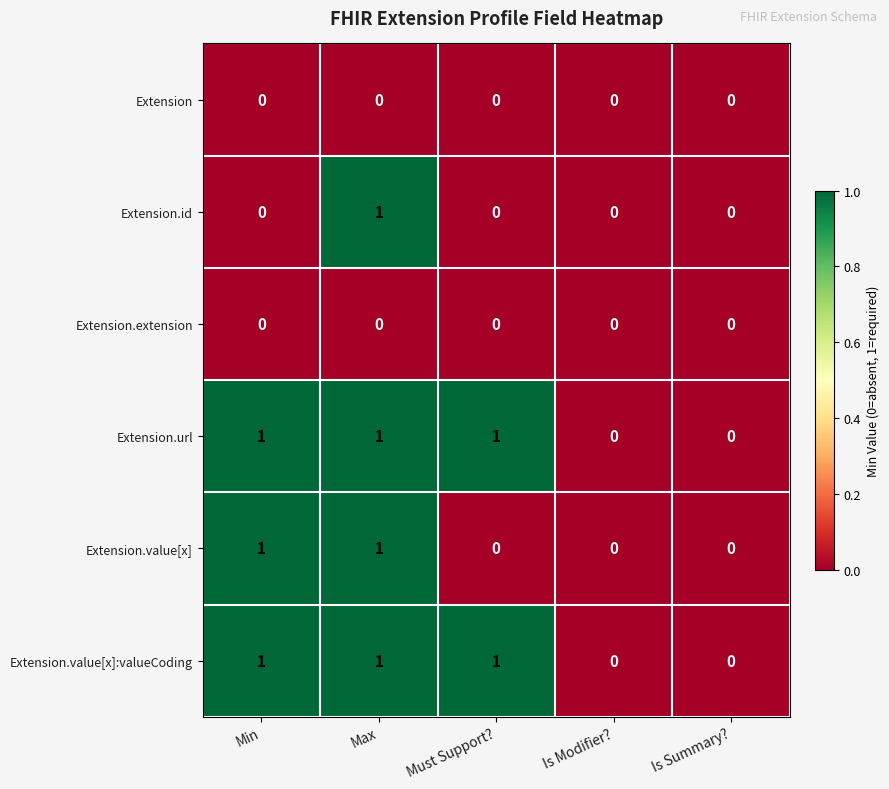

Count the Extension.value[x] values in the range 0 to 1.

5